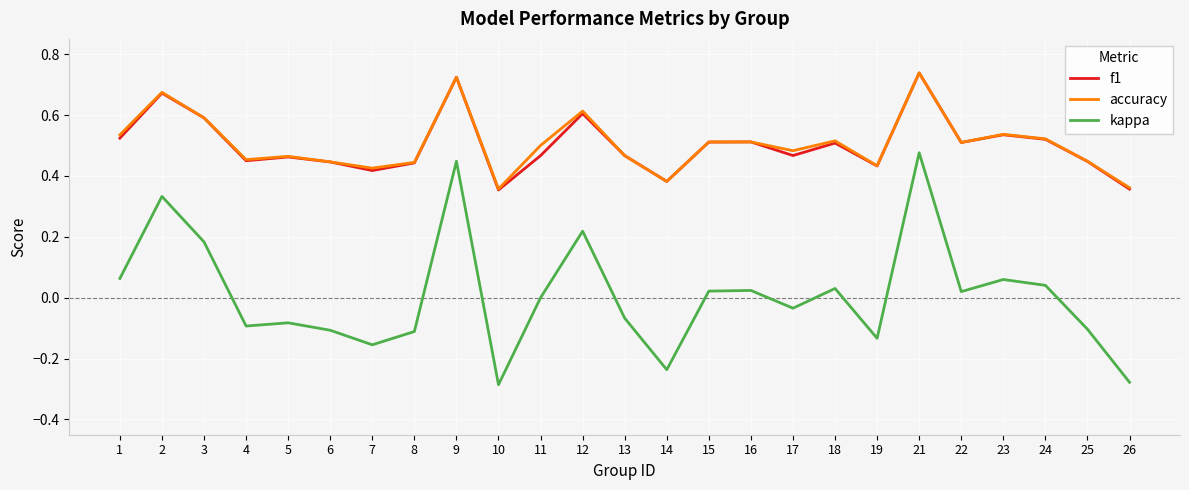

The kappa series shows -0.3 at 7. True or false?

False